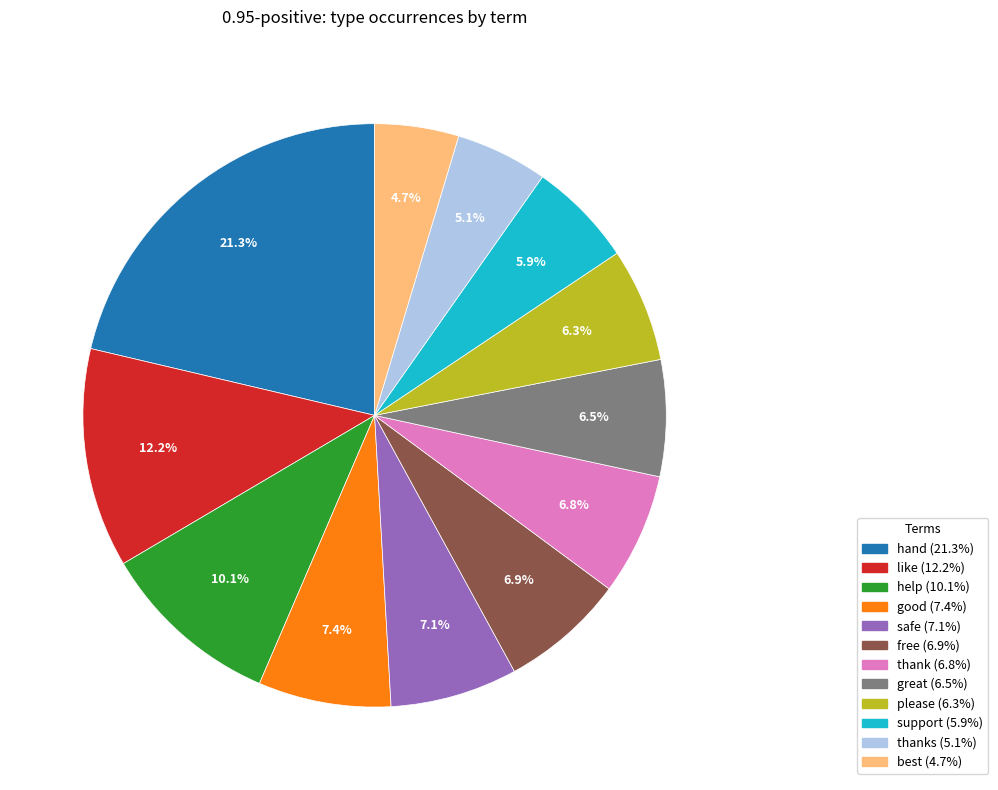

Is there a majority slice in this chart?

No